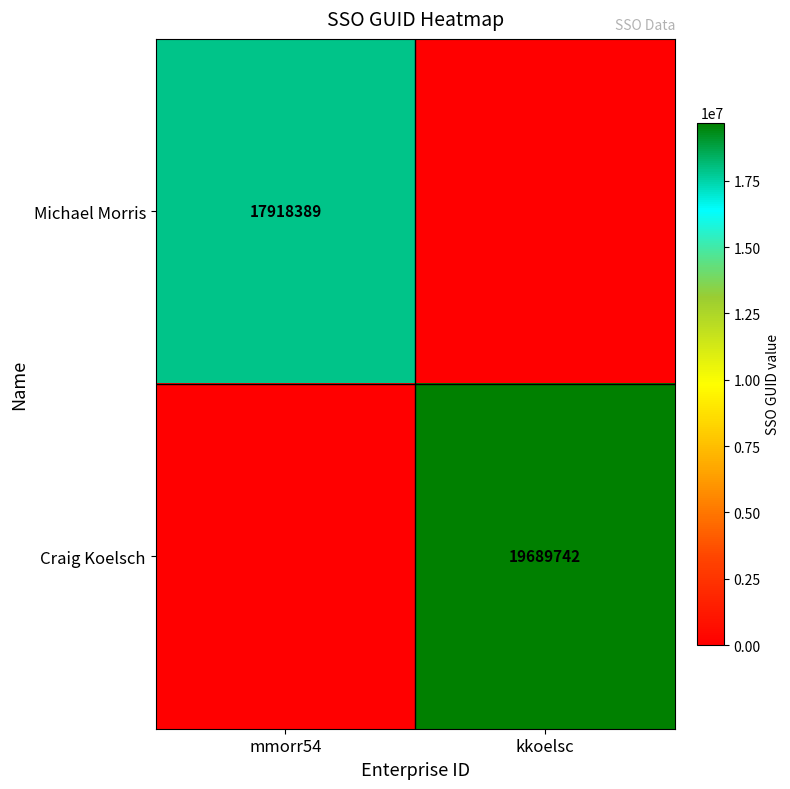

The Michael Morris series shows 17918389 at mmorr54. True or false?

True